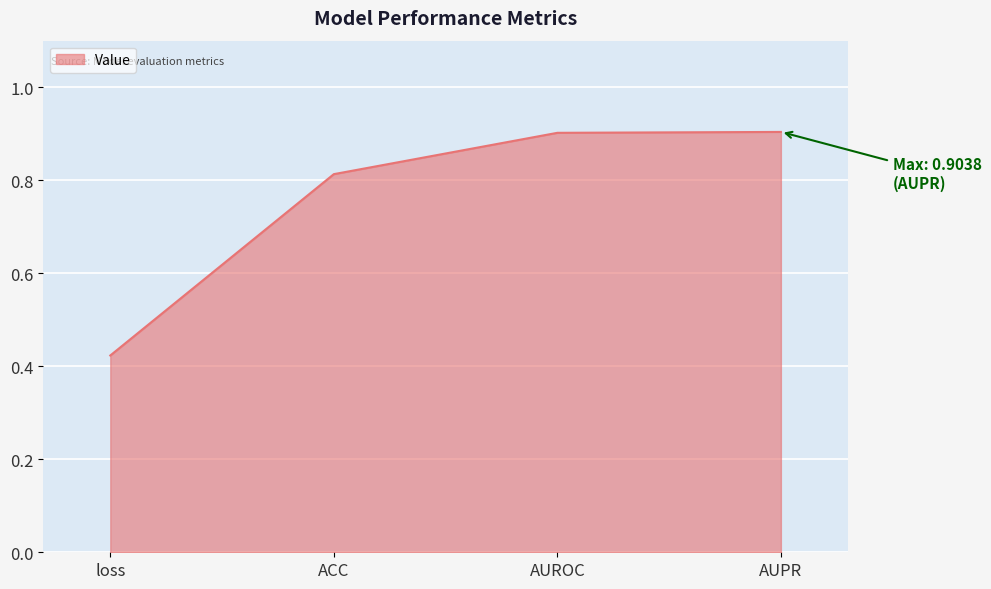

True or false: the data shows 0.6 at loss.

False